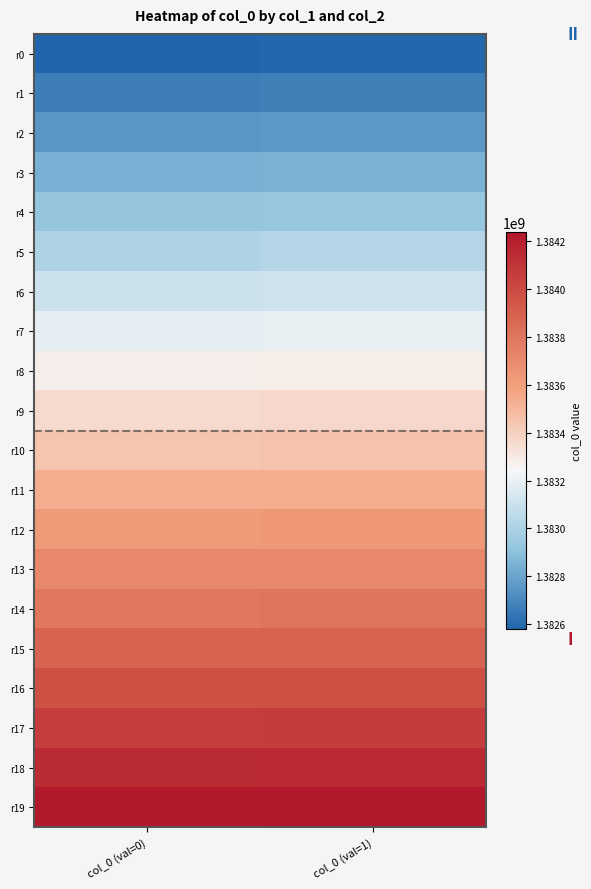

At how many categories does at least one series exceed 1382622965?

2